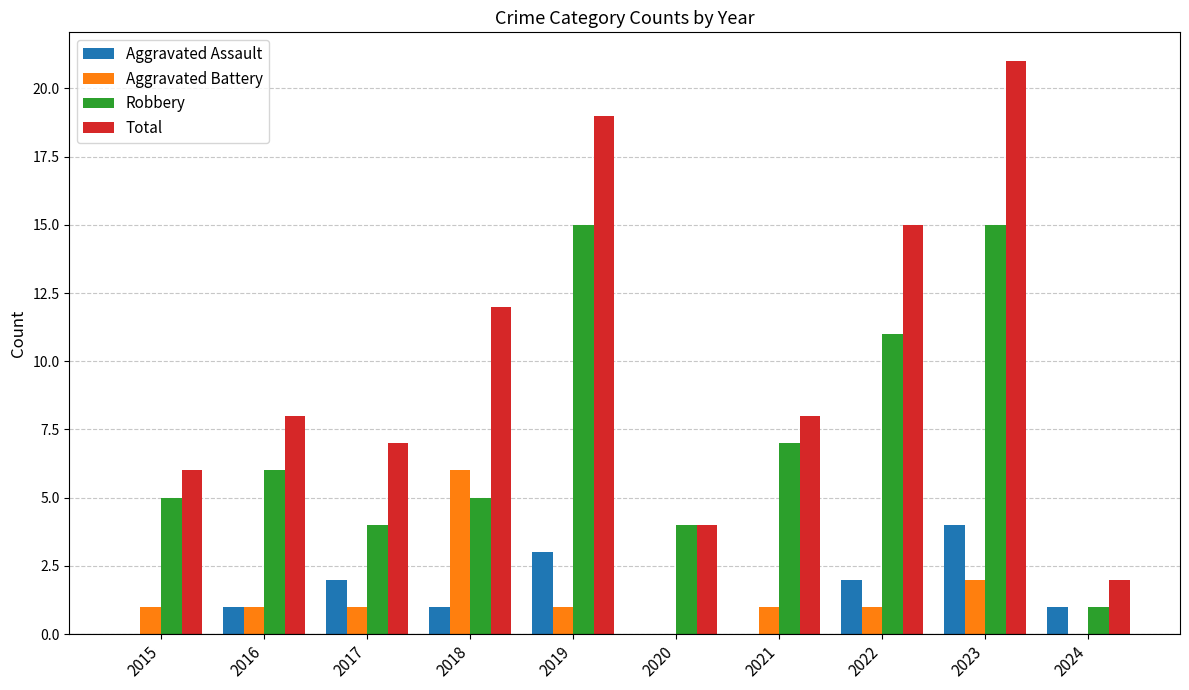

Where is Total nearest to the value 11?

2018